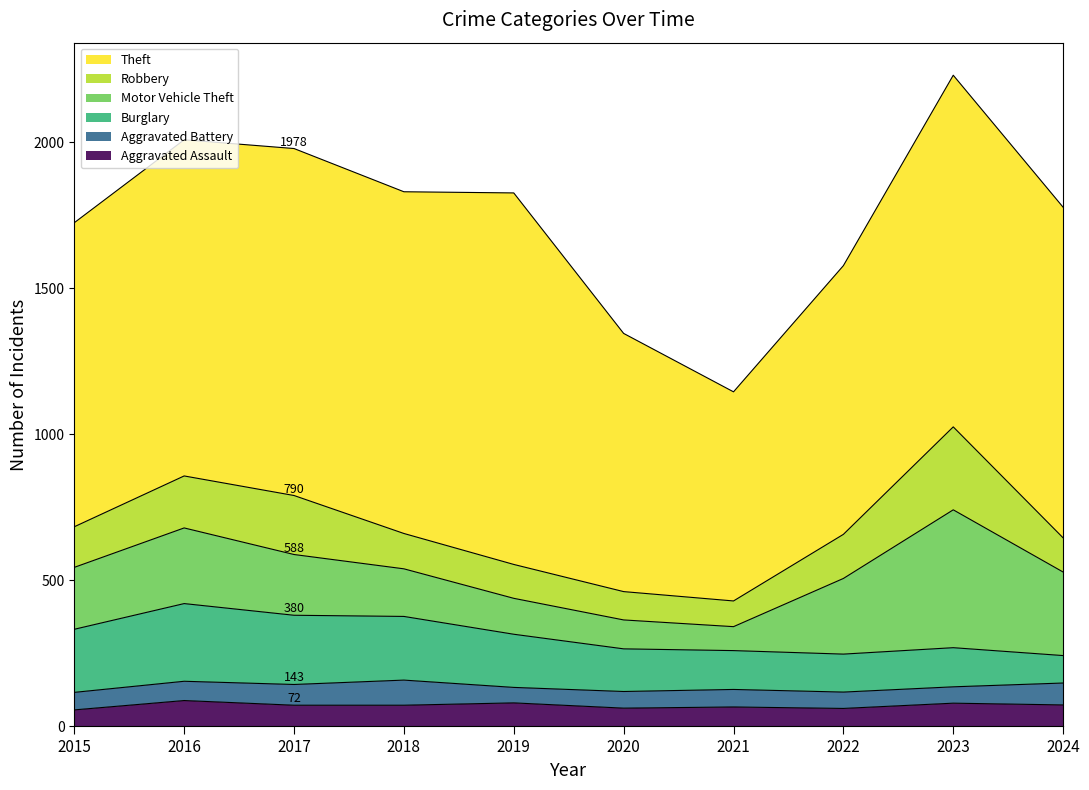

Is the value of Aggravated Battery at 2024 greater than the value of Motor Vehicle Theft at 2020?

No